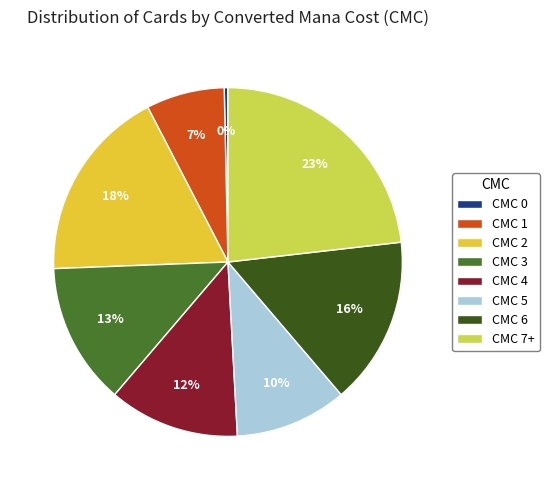

How many slices are in this pie chart?

8